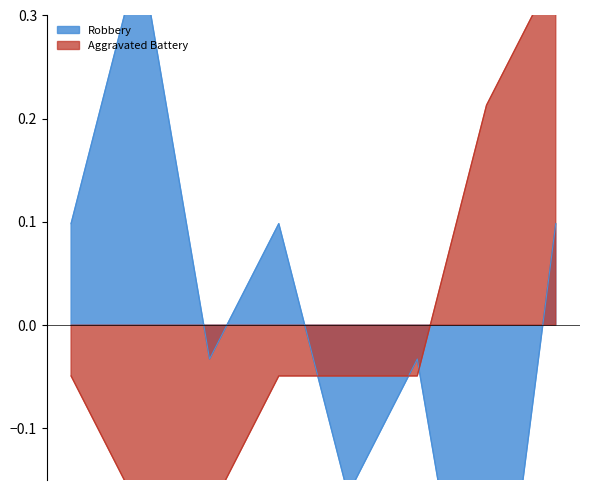

Does the chart display data point markers on the line(s)?

No